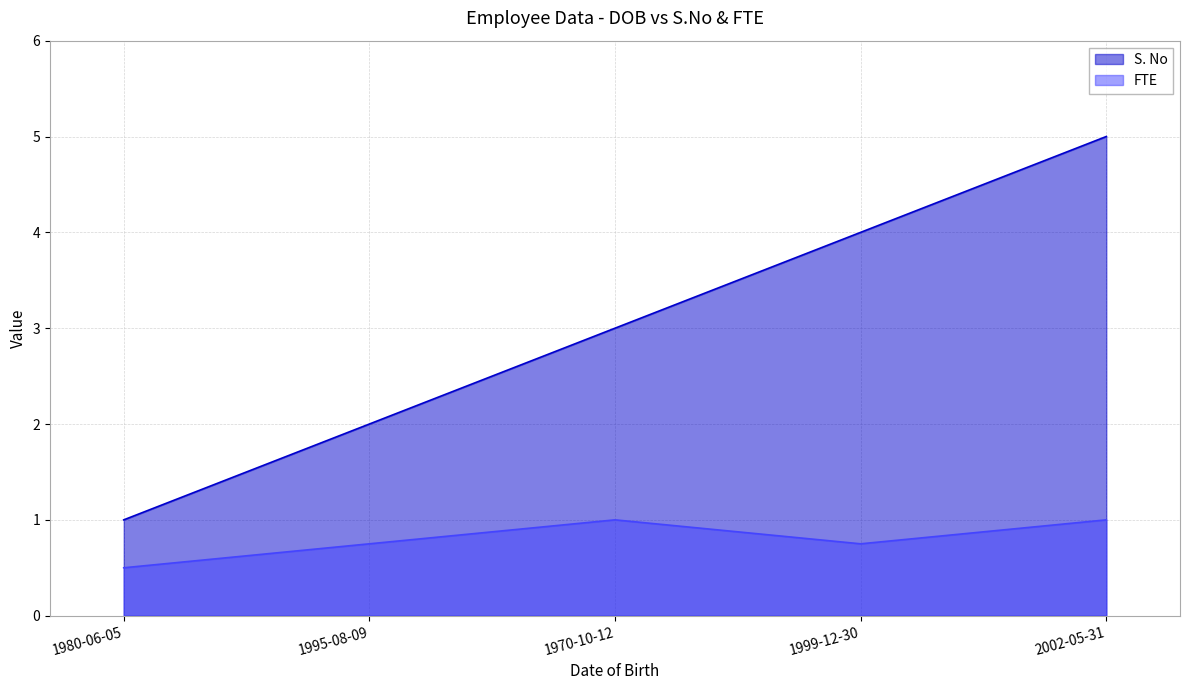

Where is S. No nearest to the value 3?

1970-10-12